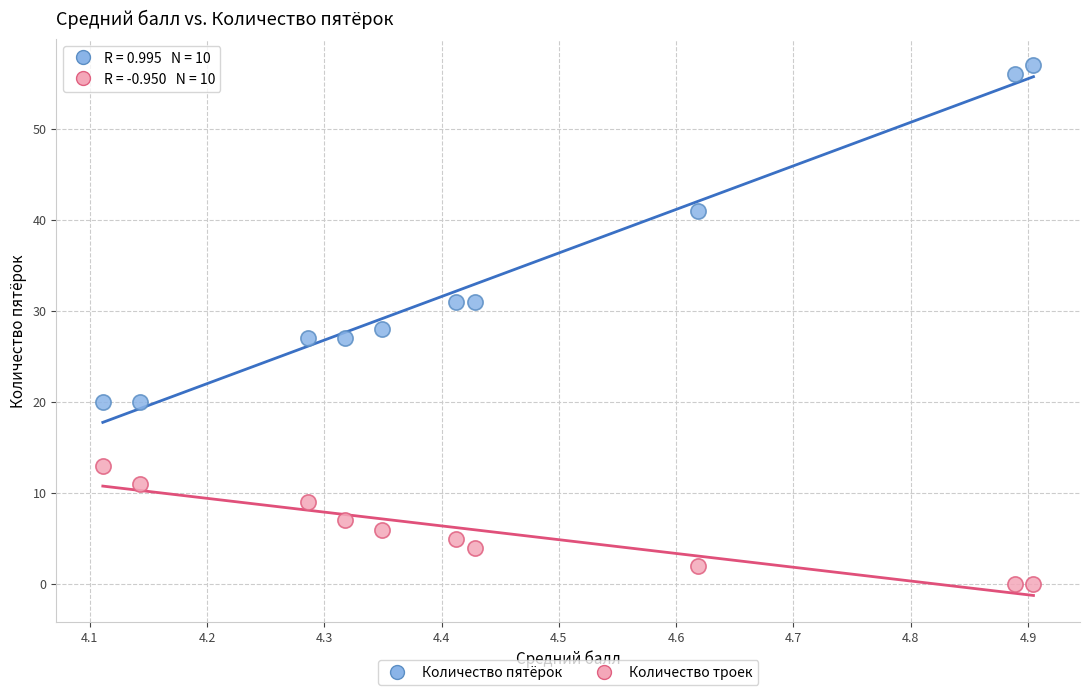

Which series contains the lowest Y value?

Количество троек